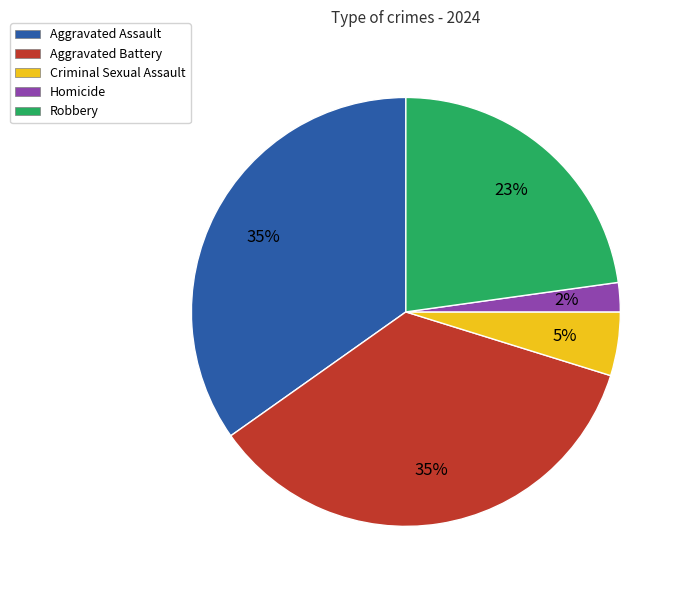

Which slice is the smallest?

Homicide